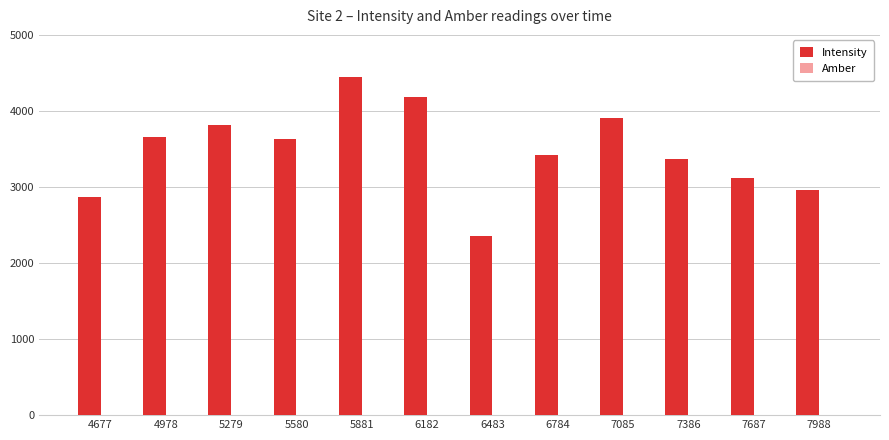

Count the number of data series in this chart.

2